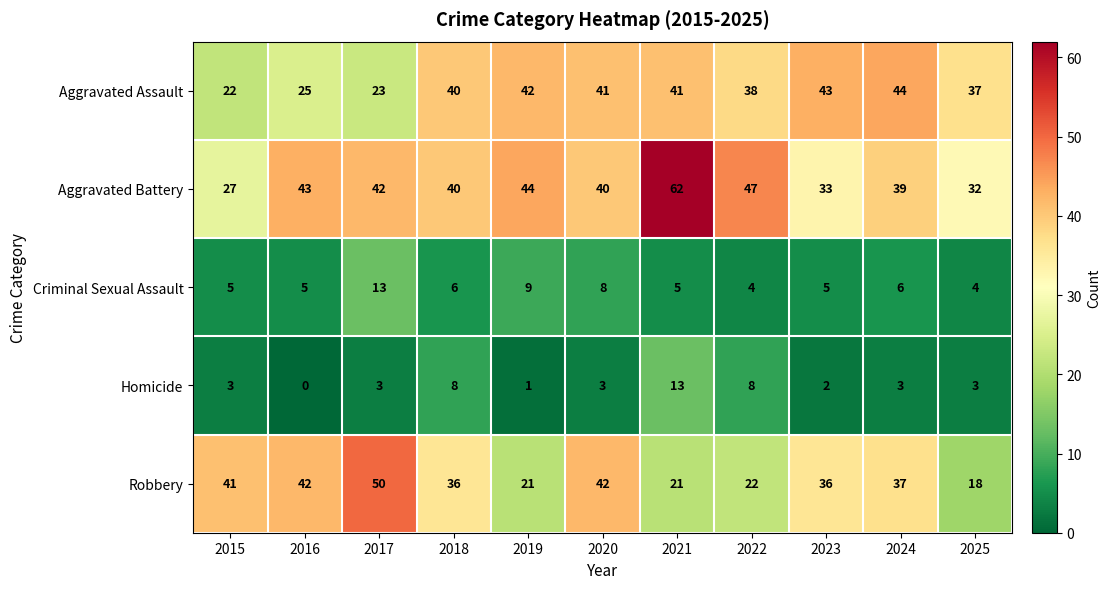

What is the greatest value displayed?

62